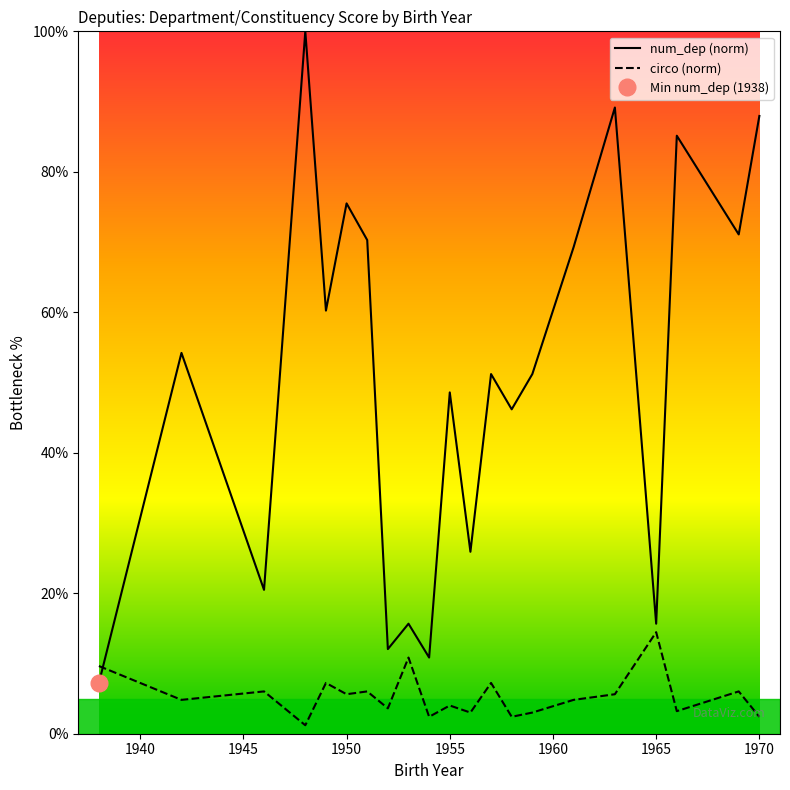

Is this an area chart (filled region under the line)?

No